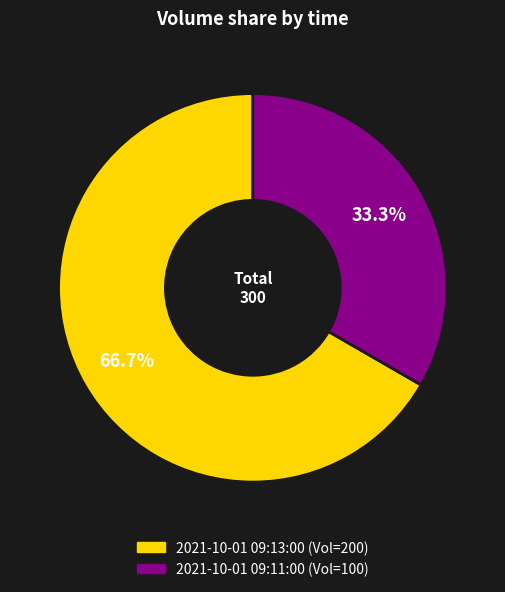

Which category has the smallest portion of the pie?

2021-10-01 09:11:00